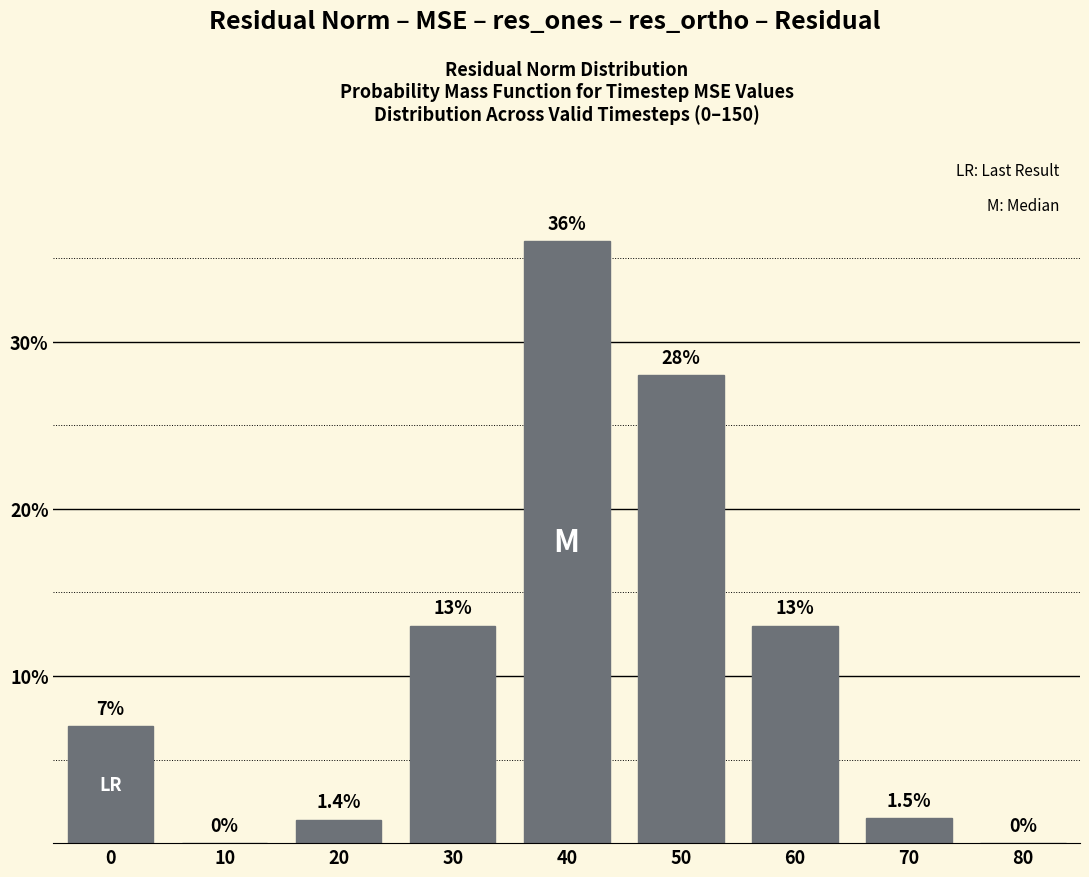

Reading left to right, transcribe all the data shown in this chart.

0=7.0	10=0.0	20=1.4	30=13.0	40=36.0	50=28.0	60=13.0	70=1.5	80=0.0